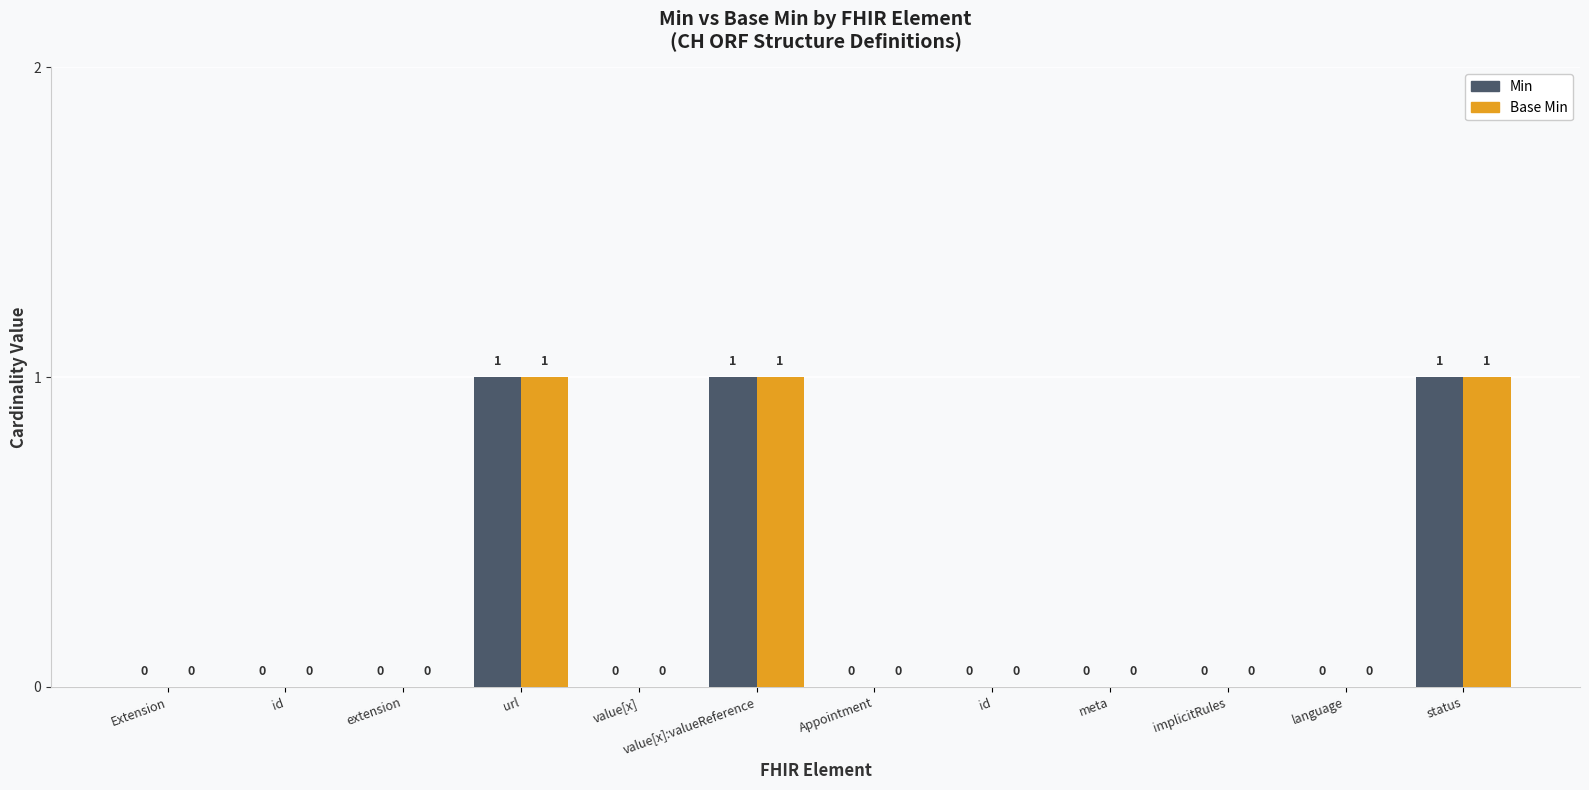

How many values in Base Min are above zero?

3